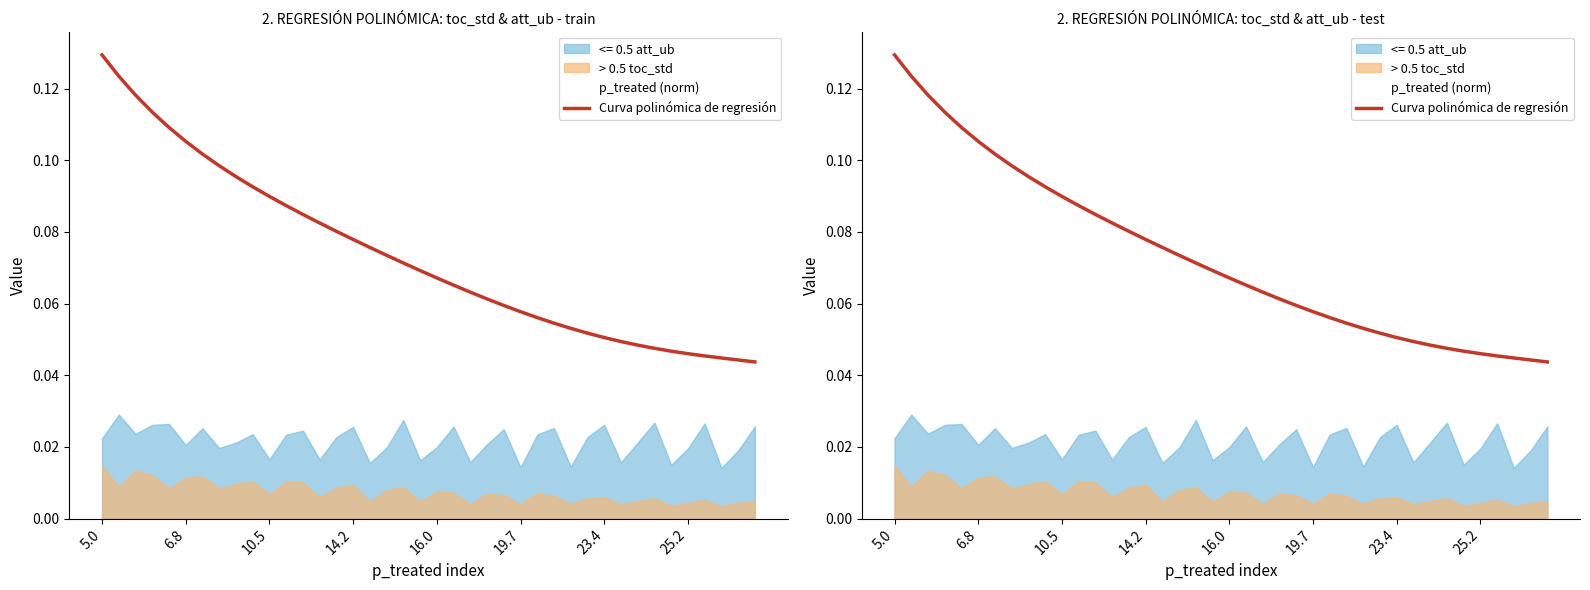

Between 12 and 5.0, which is larger?

5.0